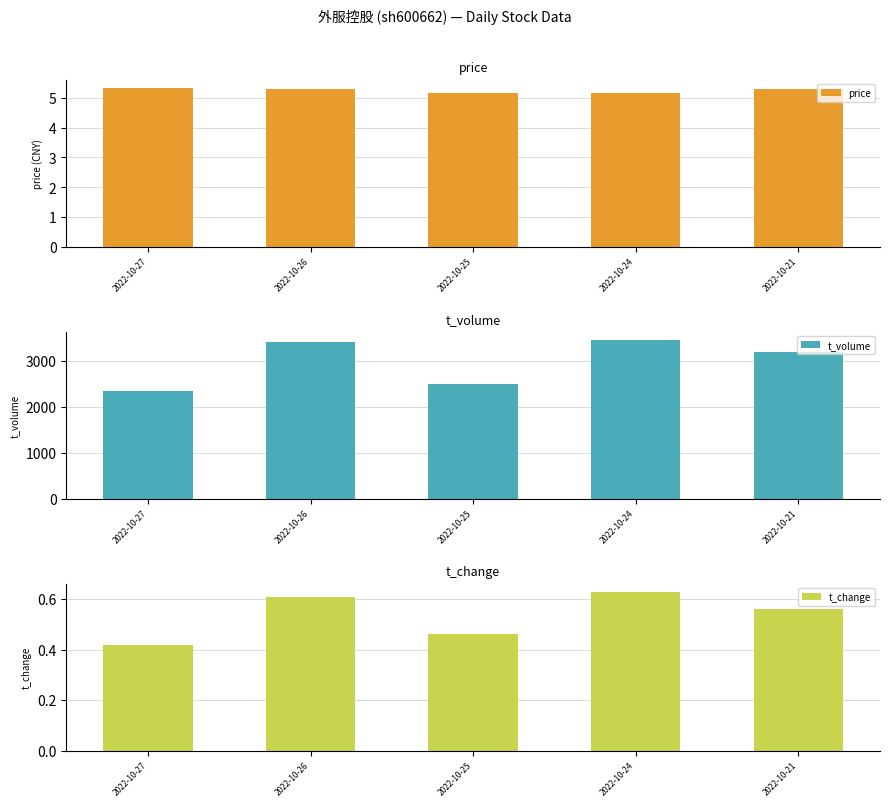

Reading left to right, transcribe all the data shown in this chart.

price: 2022-10-27=5.3	2022-10-26=5.3	2022-10-25=5.2	2022-10-24=5.2	2022-10-21=5.3
t_volume: 2022-10-27=2358.0	2022-10-26=3410.0	2022-10-25=2506.0	2022-10-24=3469.0	2022-10-21=3189.0
t_change: 2022-10-27=0.4	2022-10-26=0.6	2022-10-25=0.5	2022-10-24=0.6	2022-10-21=0.6